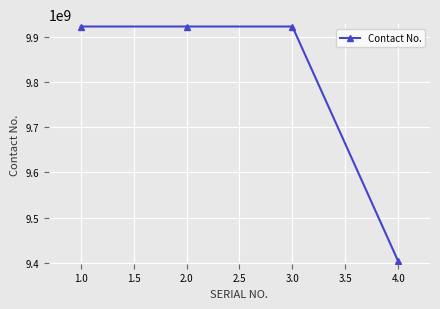

What is the sum of all values?

39170655388